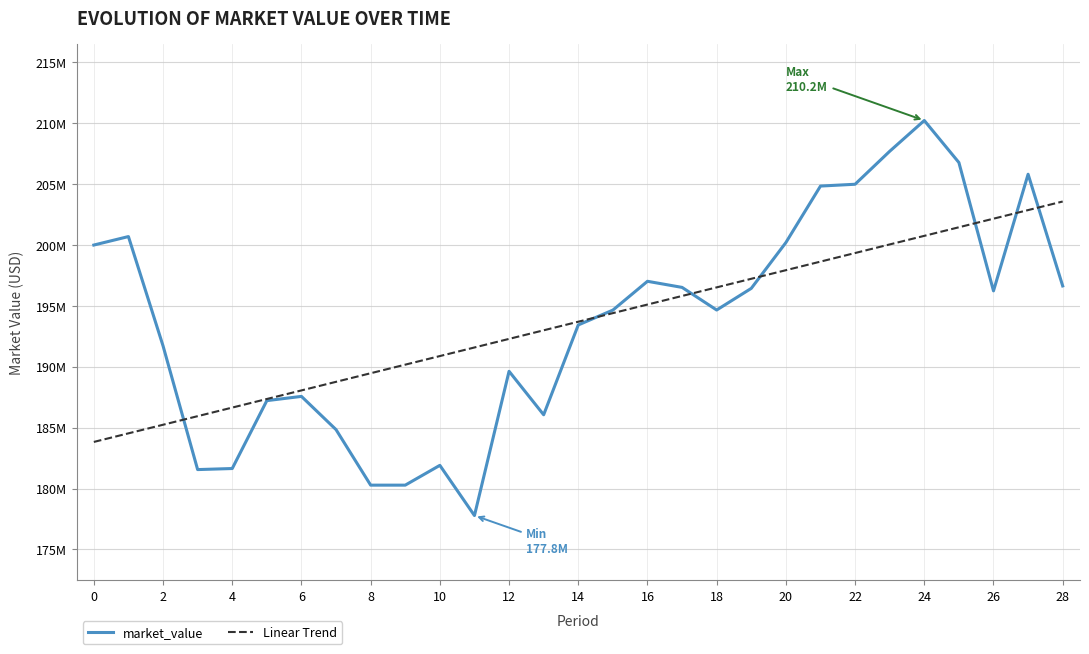

What is the maximum value for market_value?

210230841.8